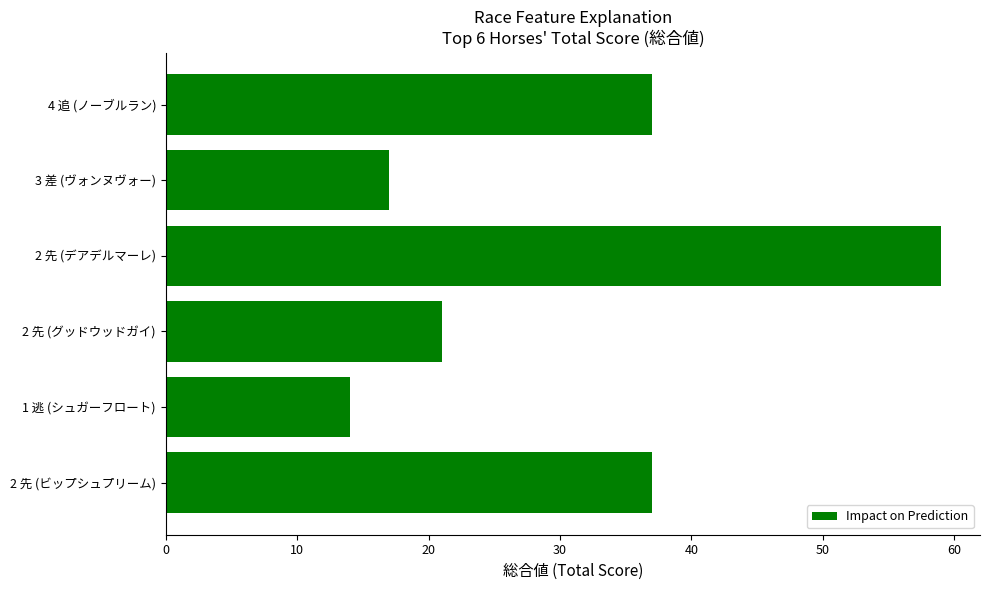

Reading bottom to top, transcribe all the data shown in this chart.

2 先 (ビップシュプリーム)=37	1 逃 (シュガーフロート)=14	2 先 (グッドウッドガイ)=21	2 先 (デアデルマーレ)=59	3 差 (ヴォンヌヴォー)=17	4 追 (ノーブルラン)=37